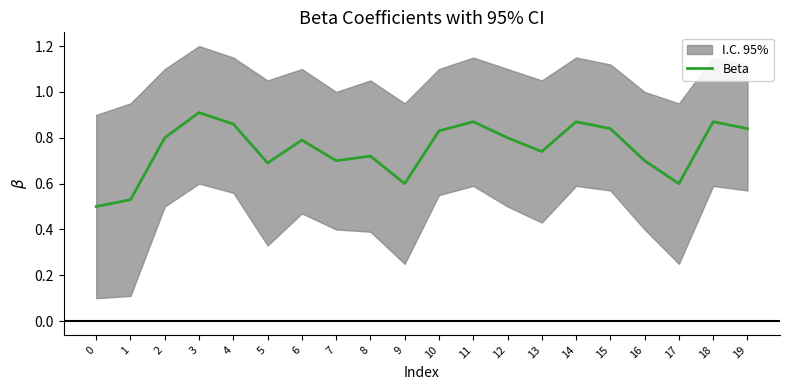

Reading left to right, extract all data points from this chart.

0=0.5	1=0.5	2=0.8	3=0.9	4=0.9	5=0.7	6=0.8	7=0.7	8=0.7	9=0.6	10=0.8	11=0.9	12=0.8	13=0.7	14=0.9	15=0.8	16=0.7	17=0.6	18=0.9	19=0.8